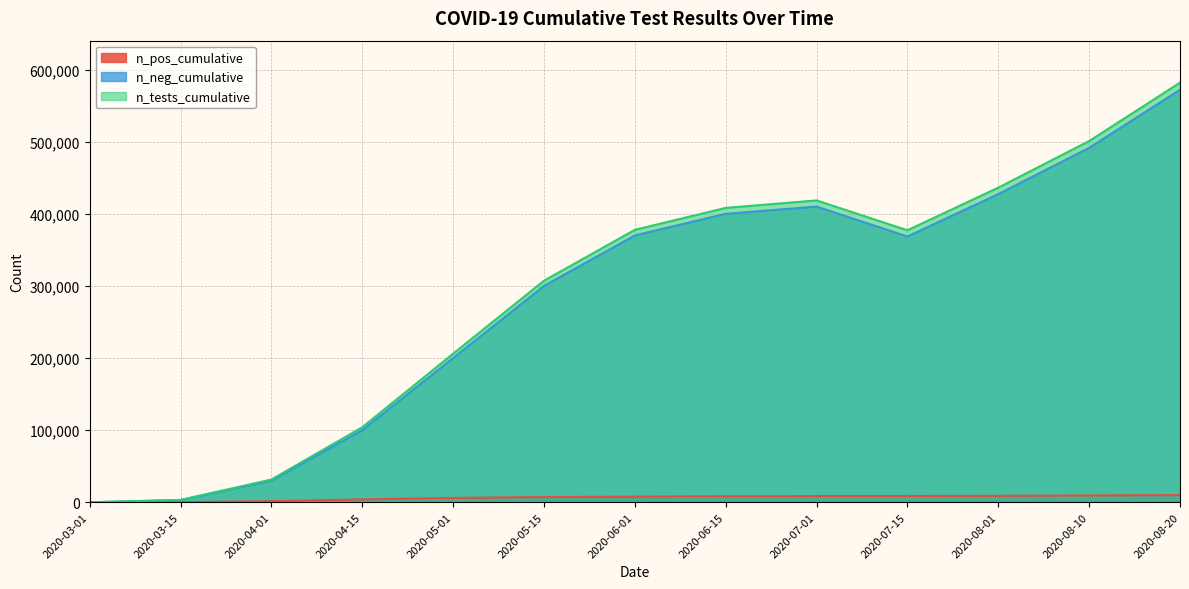

Read the n_pos_cumulative value at 2020-07-15.

8640